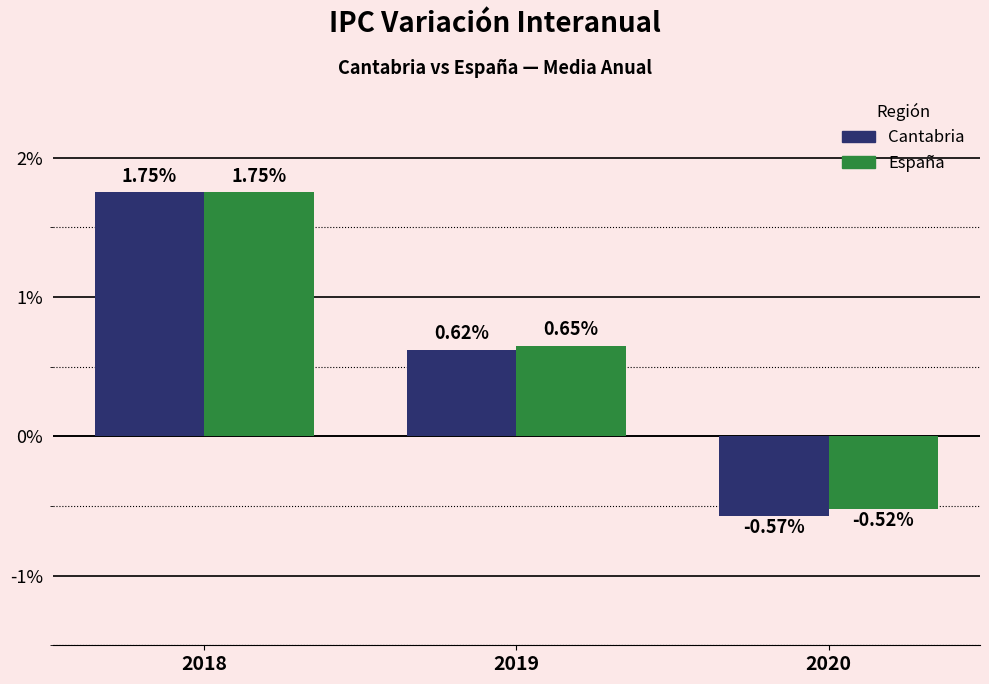

What is the total value across all series at 2020?

-1.1